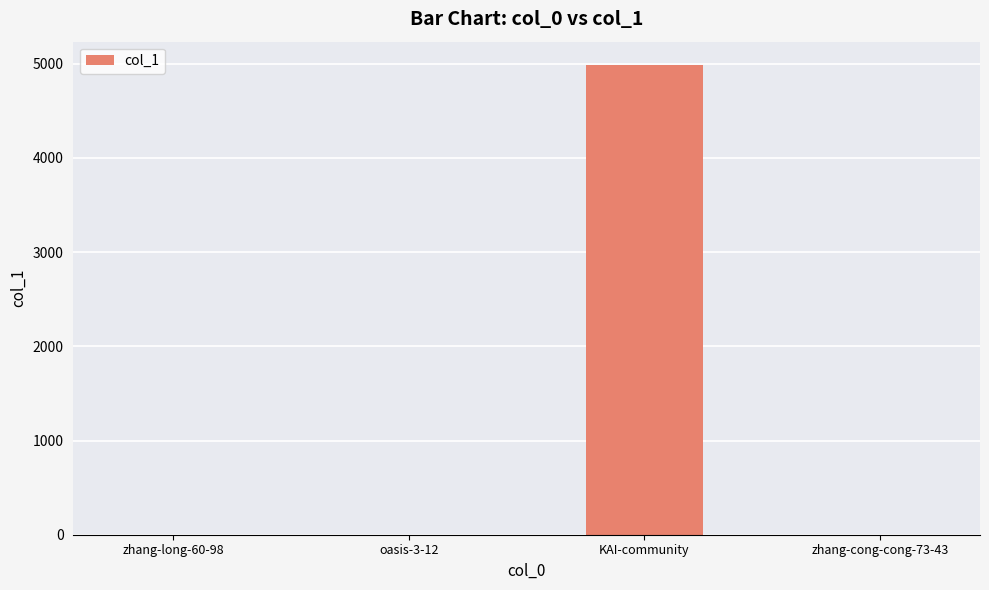

Between oasis-3-12 and KAI-community, which is larger?

KAI-community